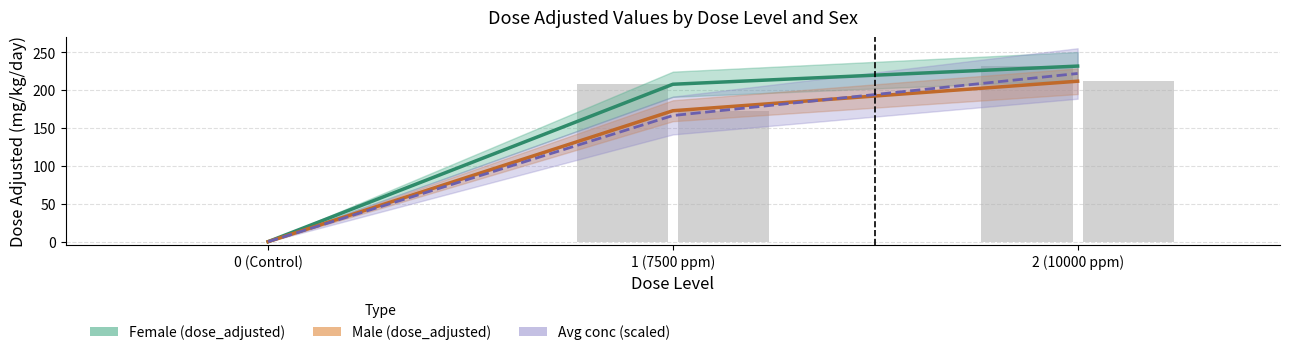

How many values in the Female (dose_adjusted) series exceed 208?

1